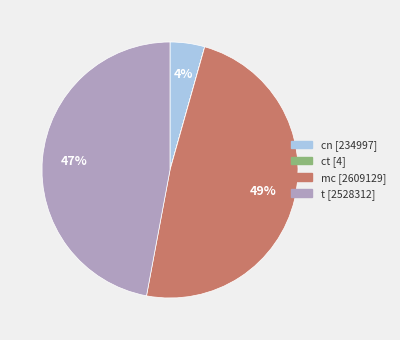

True or false: cn accounts for 4% of the total.

True